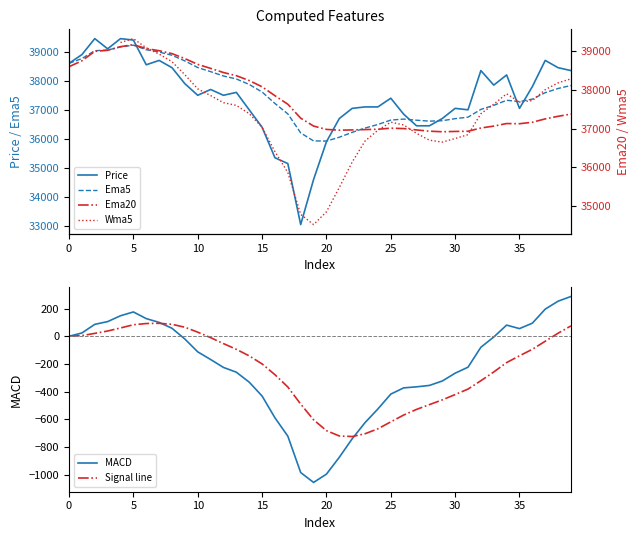

The Signal line series shows -421.3 at 30. True or false?

True